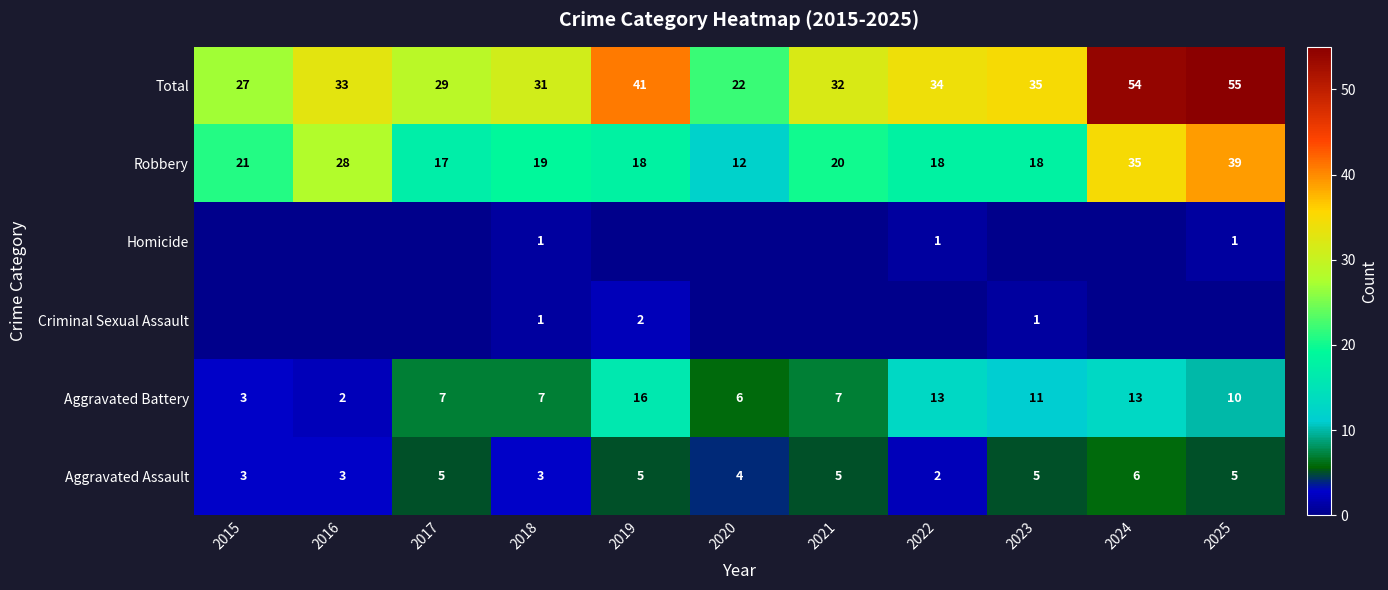

What is the difference between the Aggravated Battery values at 2020 and 2024?

7